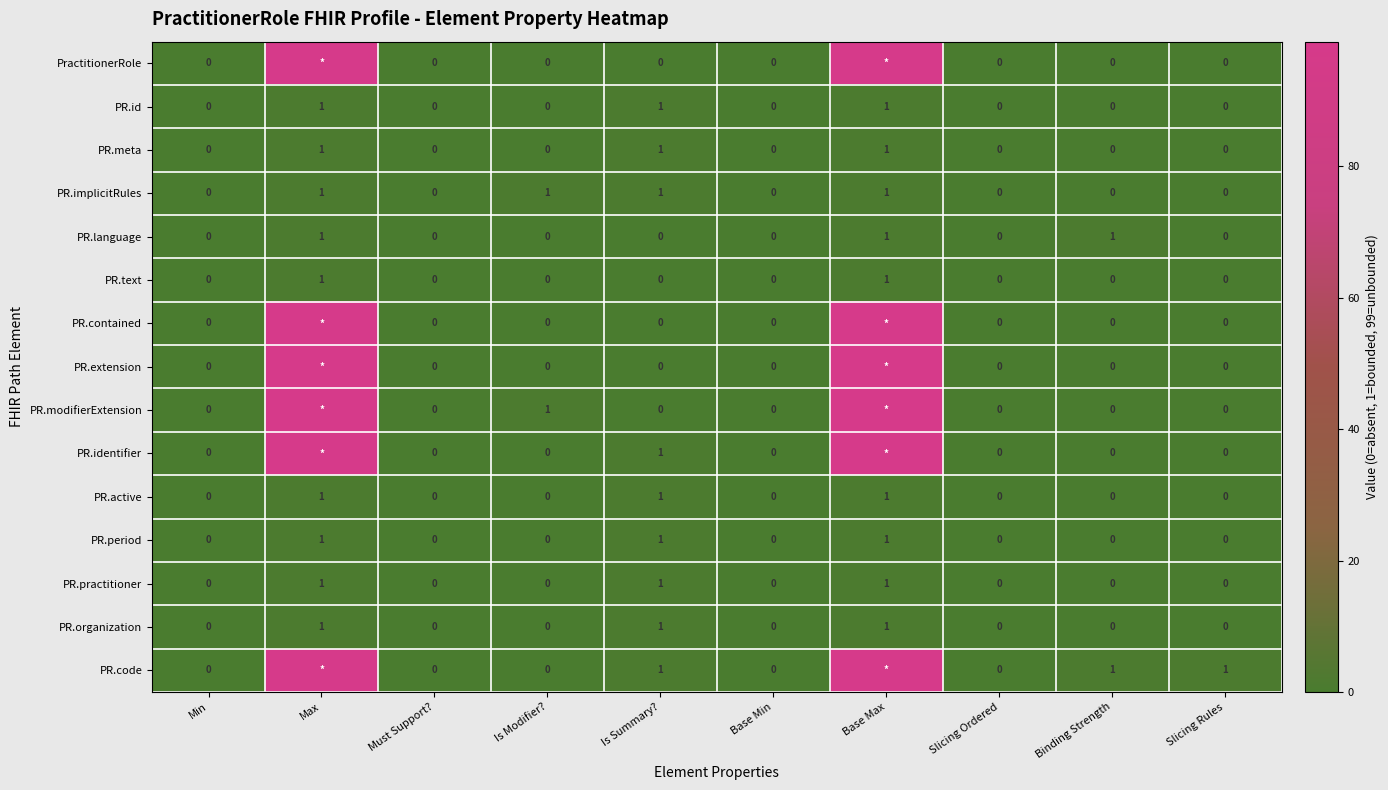

Is it true that PR.meta equals -1 at Binding Strength?

False